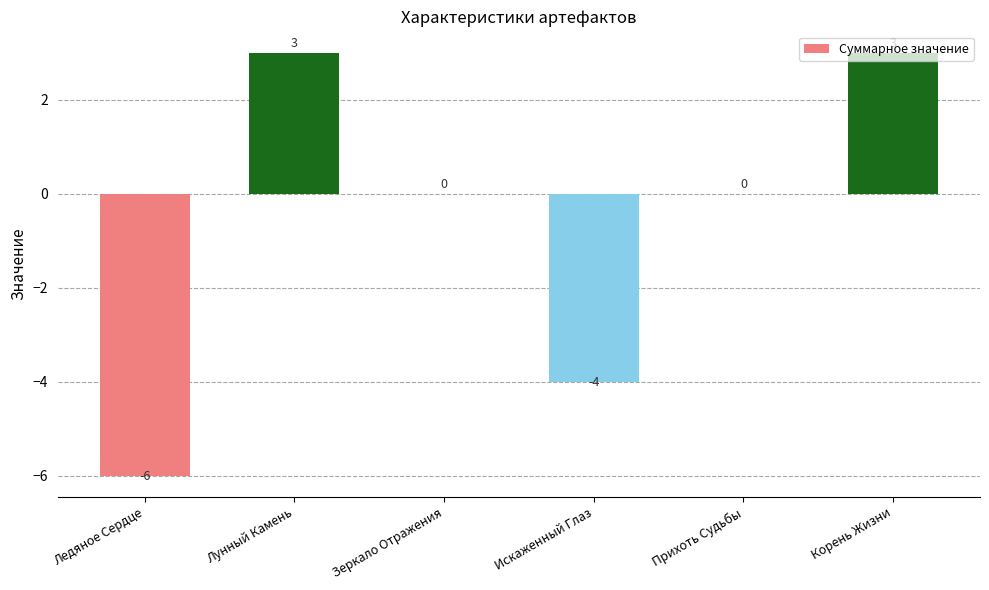

The chart shows a value of 1 at Корень Жизни. True or false?

False